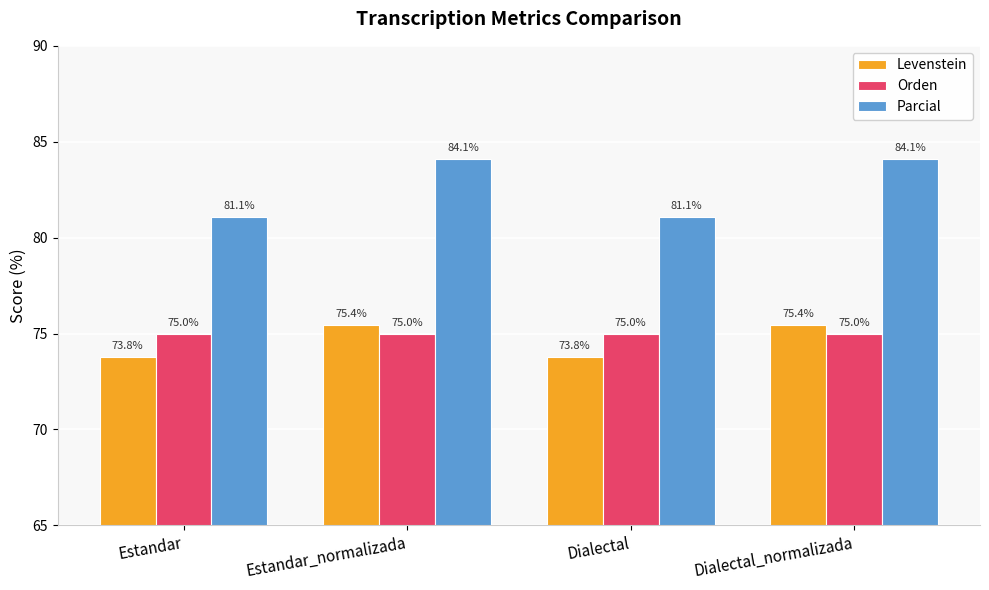

What is the total value across all series at Estandar?

229.9